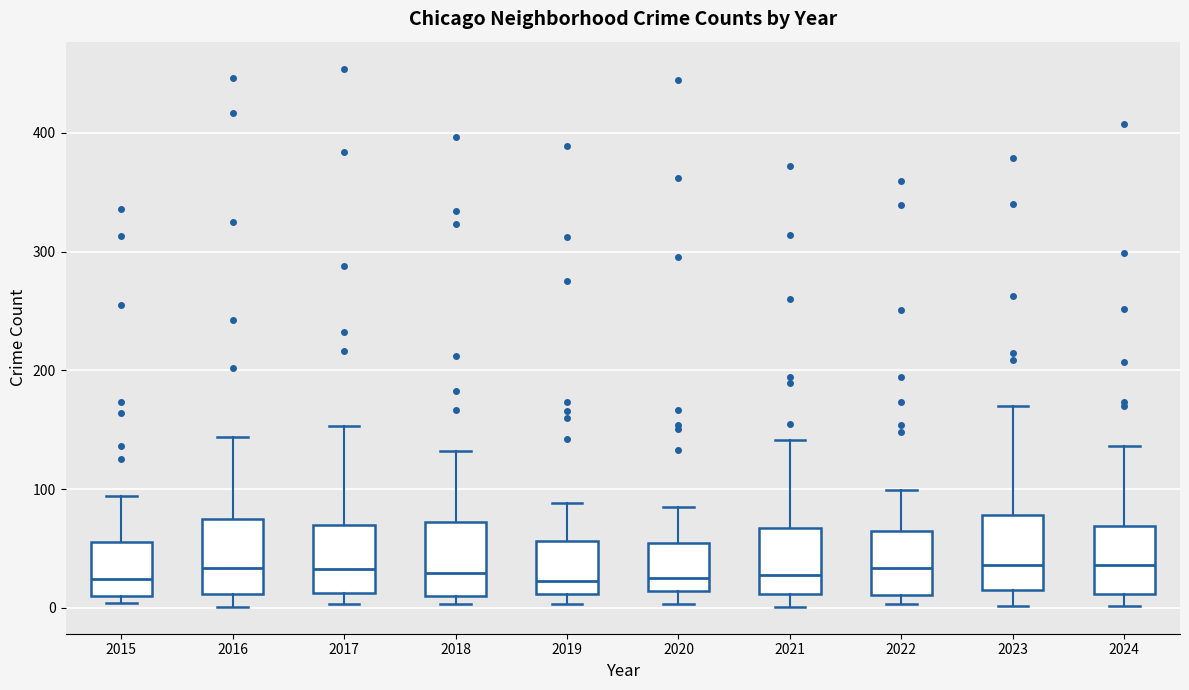

Where is the lower edge of the box at x = 2016 on the y-axis? The values are not printed on the chart, so give them approximately, as read against the axis.

10